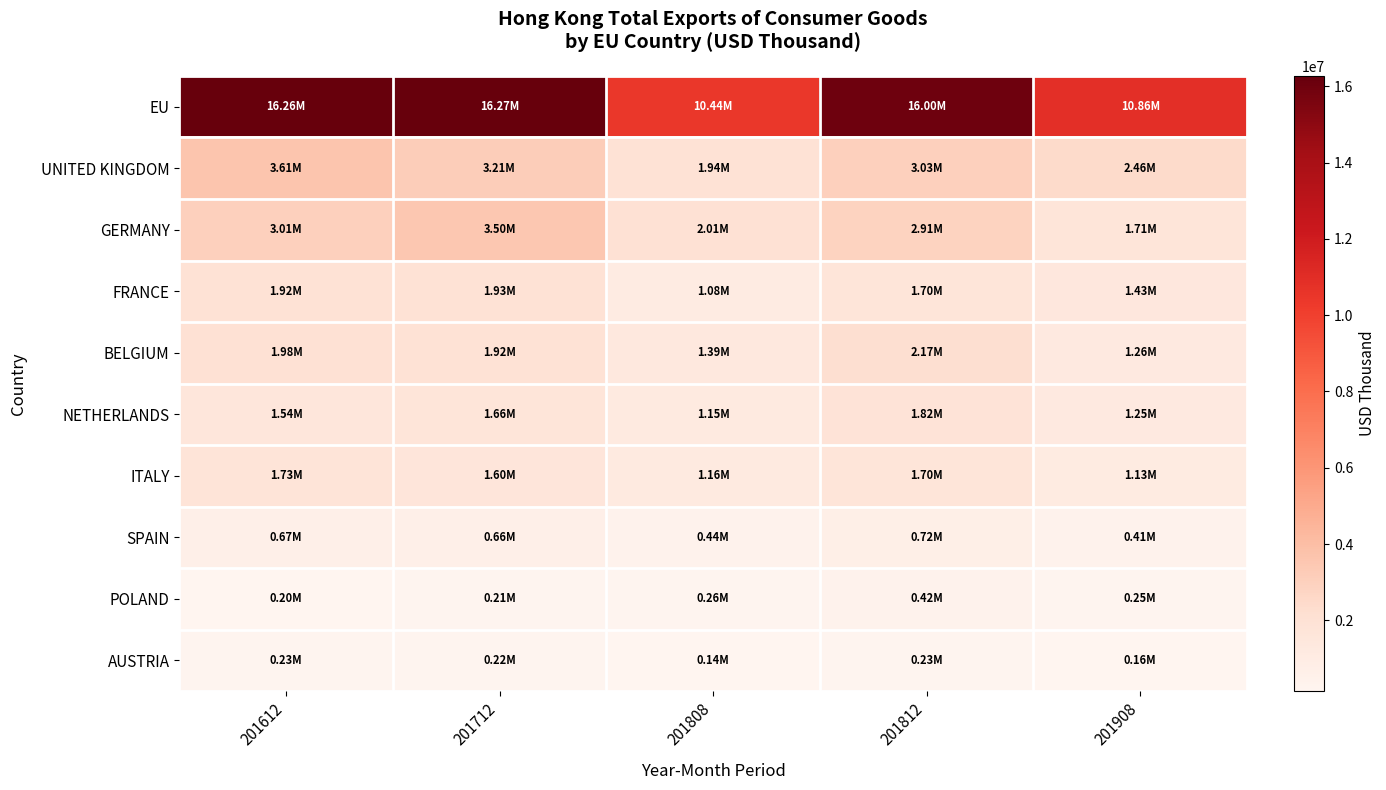

What is the total value across all series at 201612?

31170488.8